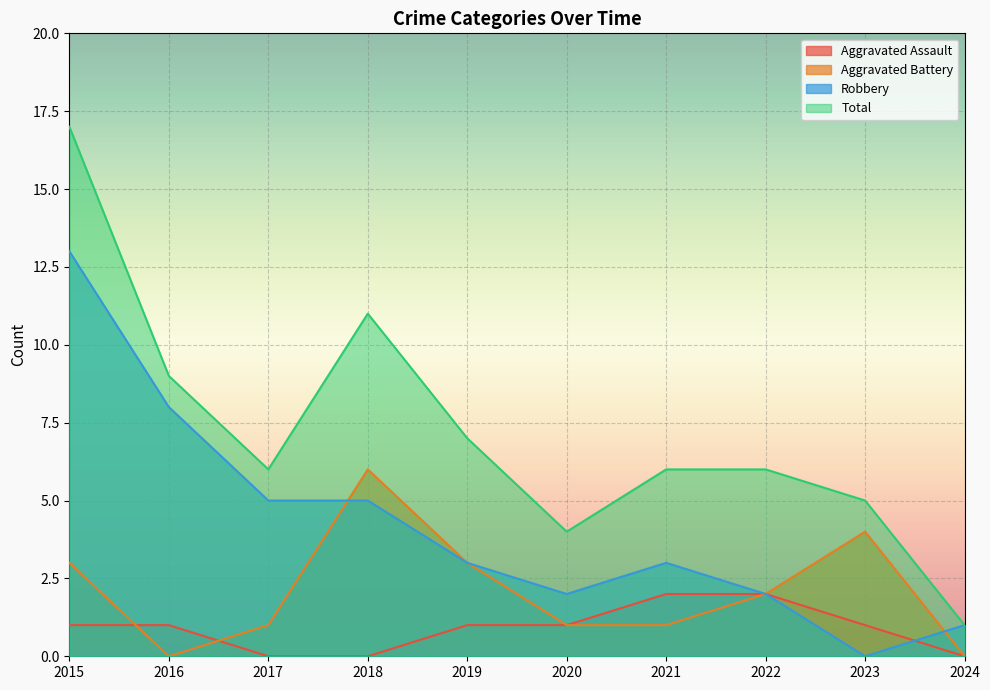

Between which two adjacent categories do Aggravated Battery and Aggravated Assault first intersect?

2015 and 2016